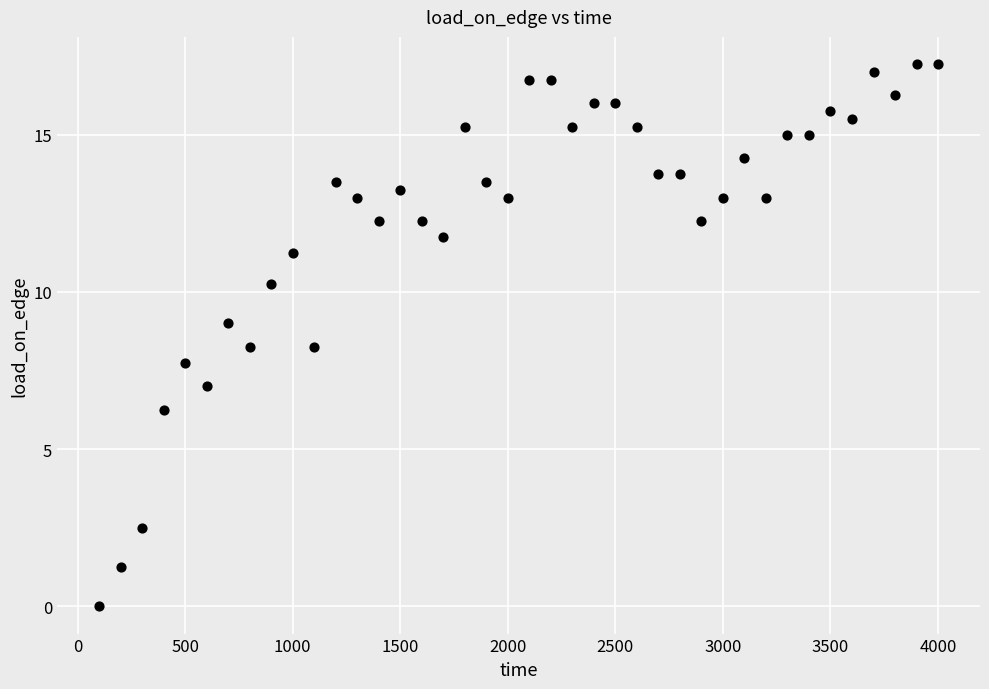

What is the range of X values (max minus min)?

3900.0